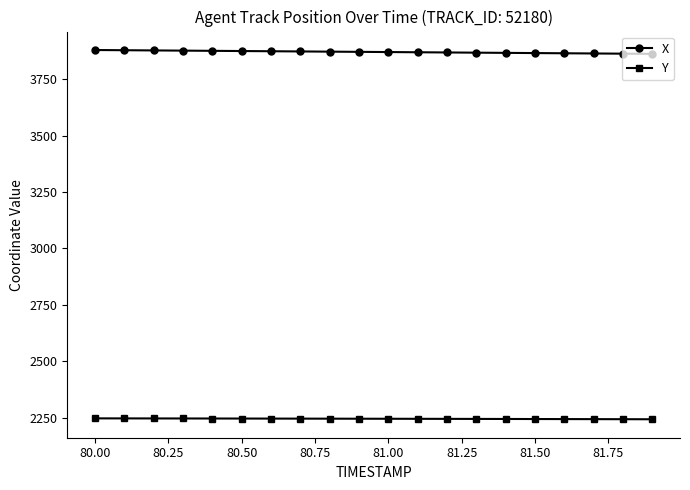

What is the sum of all X values?

77422.5